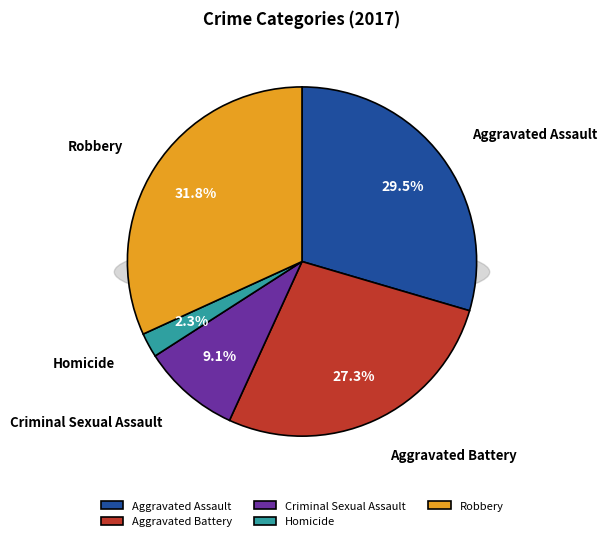

What percentage is the Homicide slice, to the nearest percent?

2%